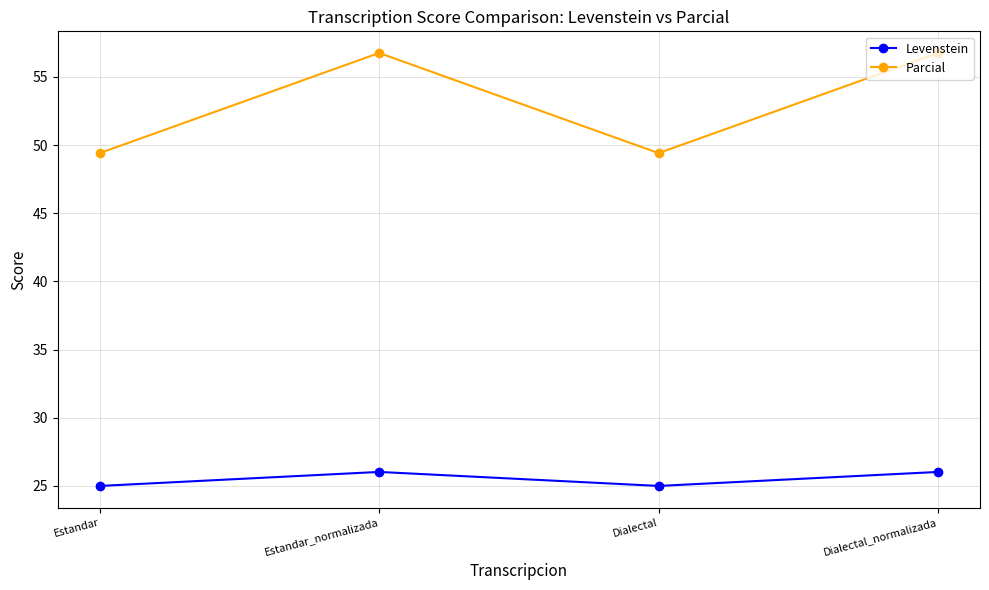

Does the chart have visible grid lines?

Yes